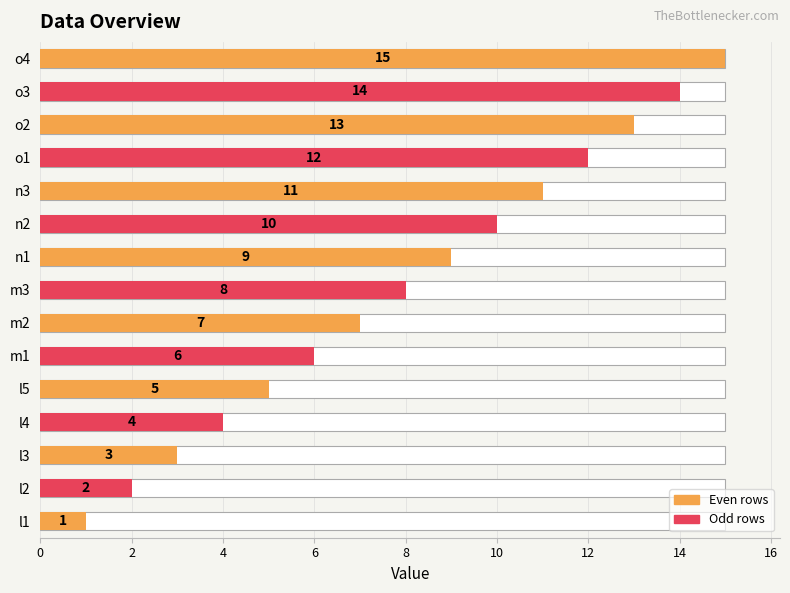

What is the difference between the maximum and minimum values?

14